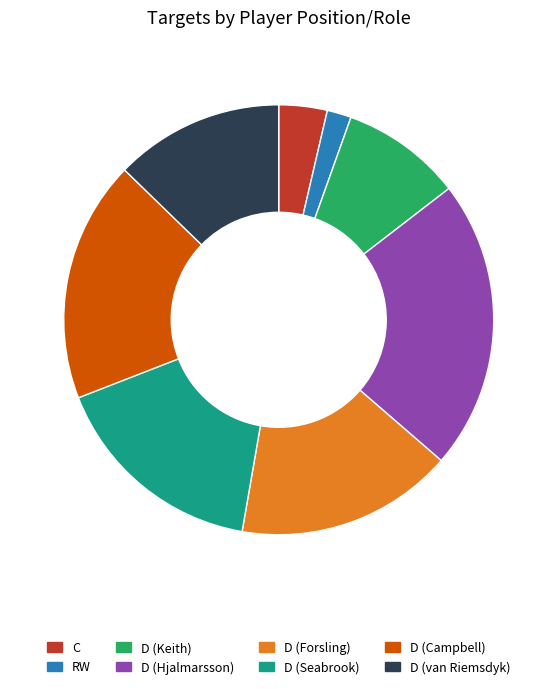

How many slices are in this pie chart?

8